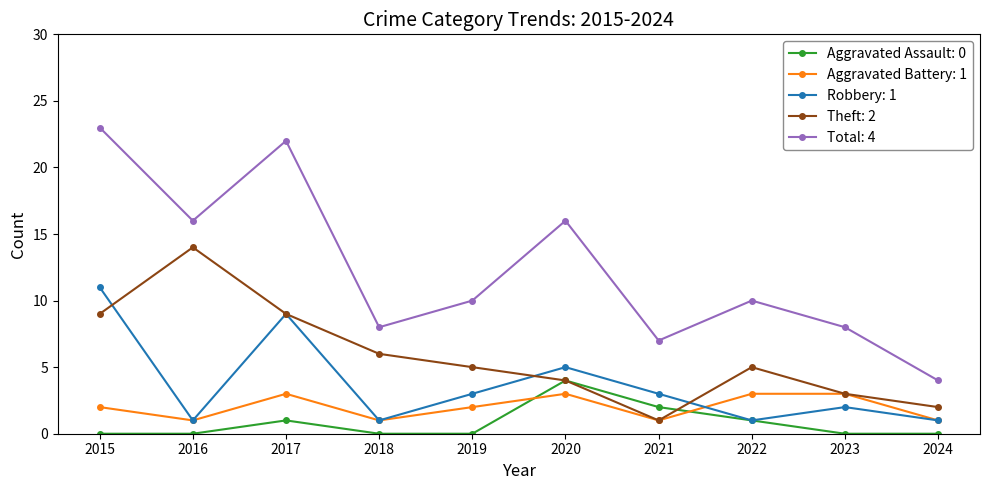

Which series has the widest spread of values?

Total: 4